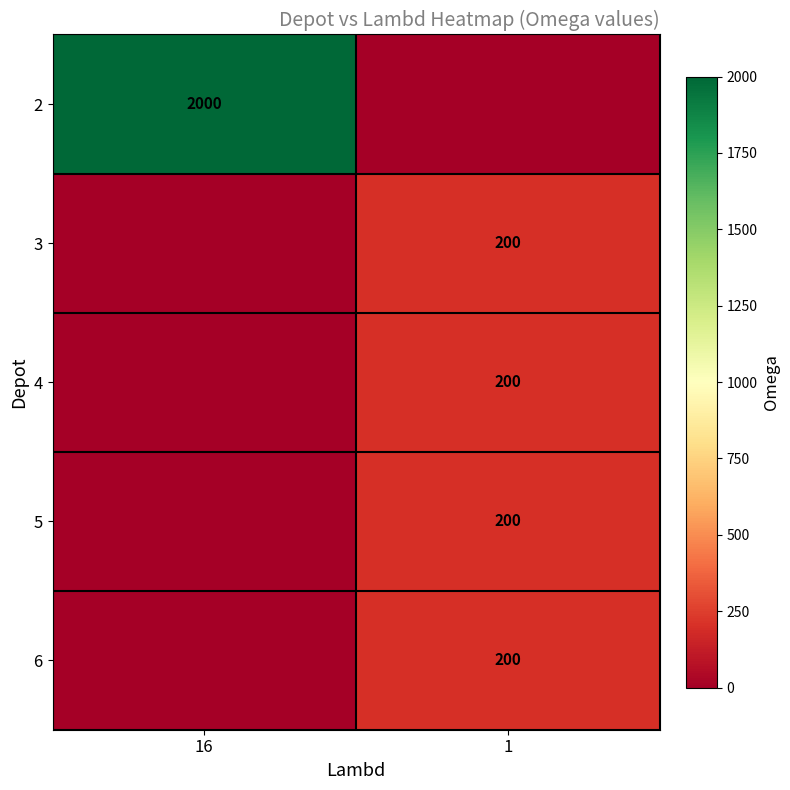

Is it true that 3 equals 105 at 1?

False